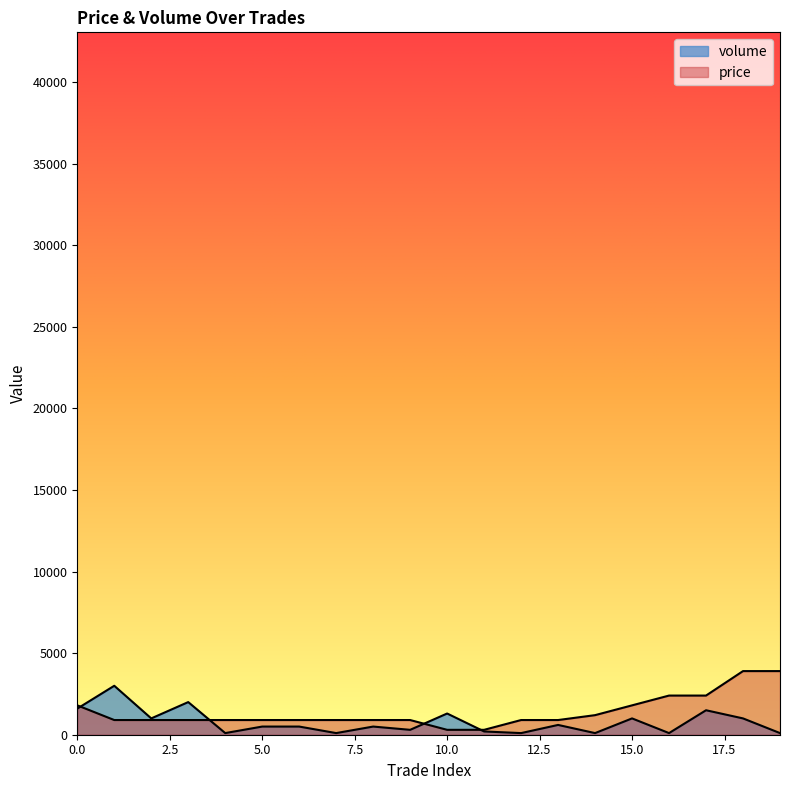

What is the difference between the volume values at 11 and 0?

1400